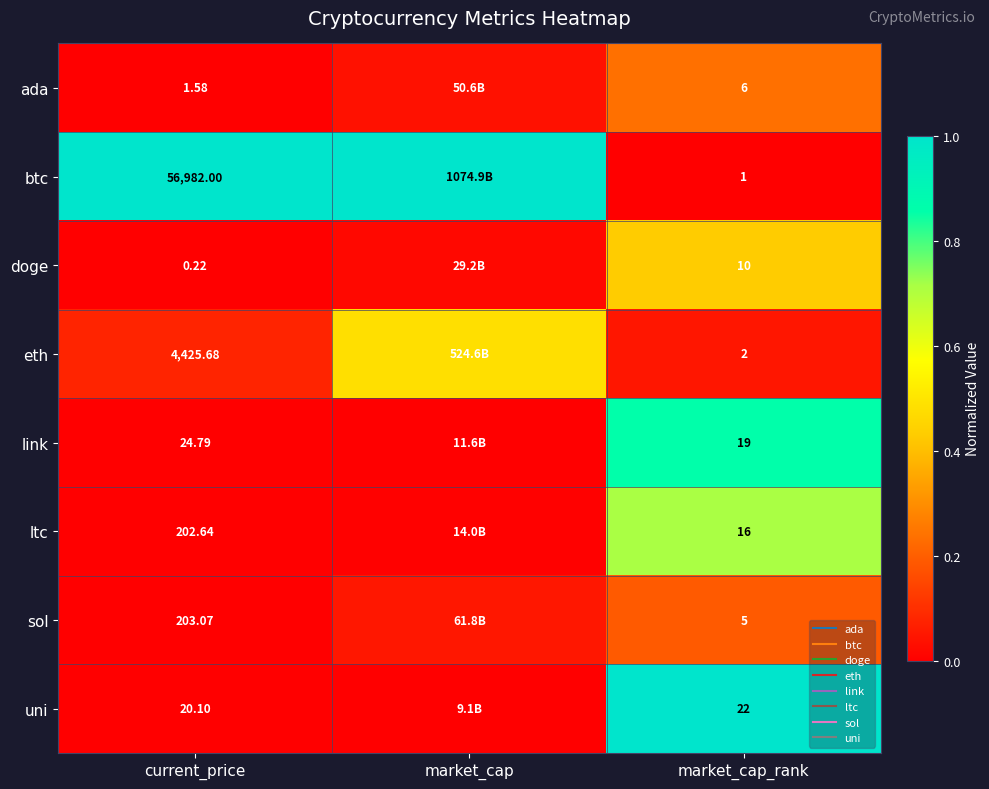

The value of uni at current_price is 0.0. True or false?

False